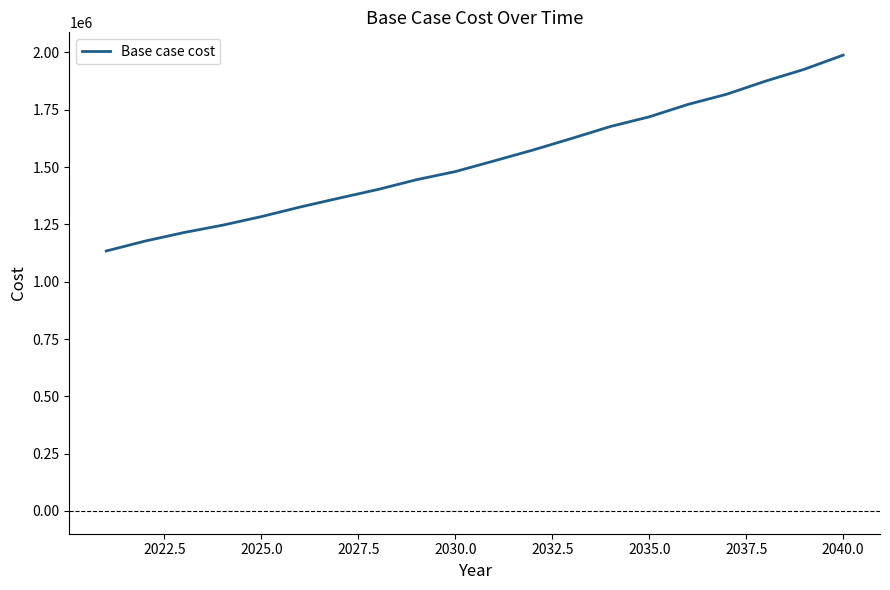

What is the greatest value displayed?

1988387.3